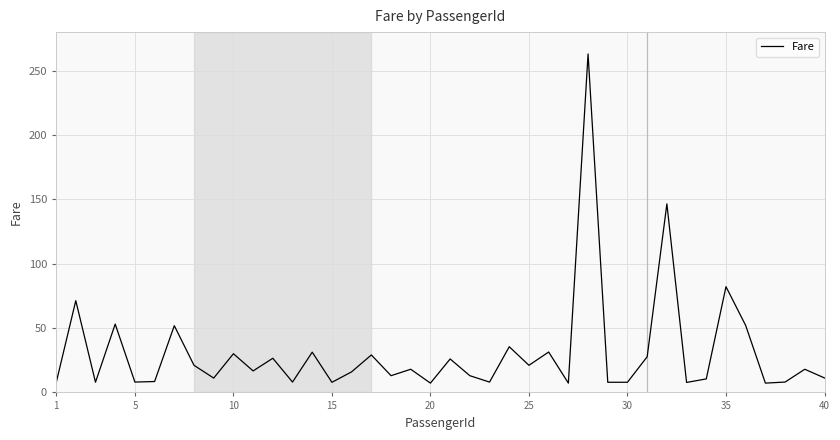

What is the difference between the maximum and minimum values?

255.8